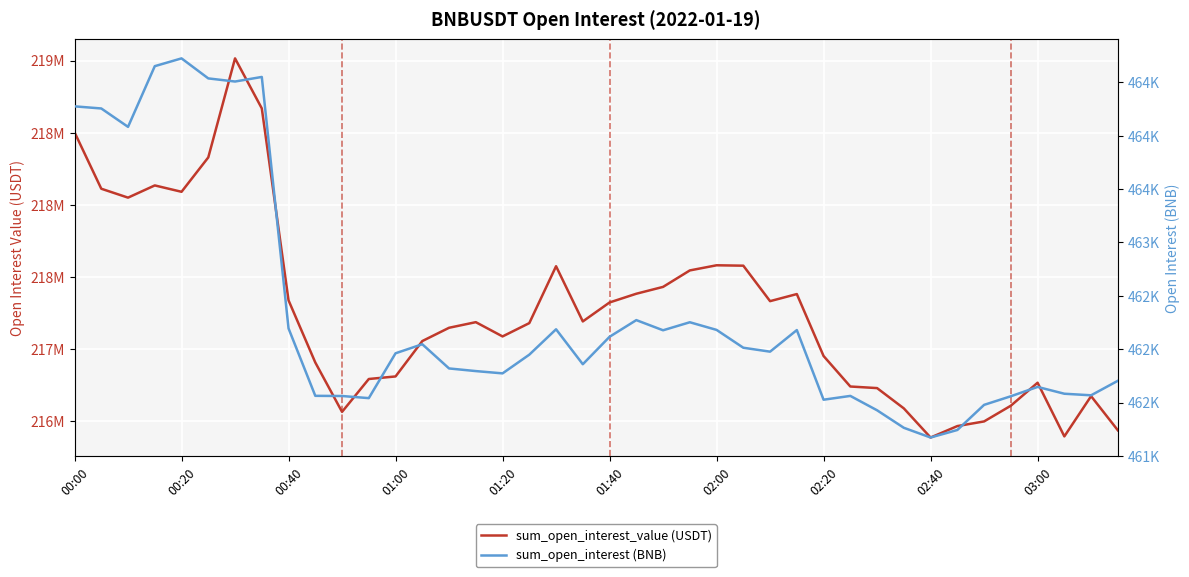

How many data points does each series have?

40